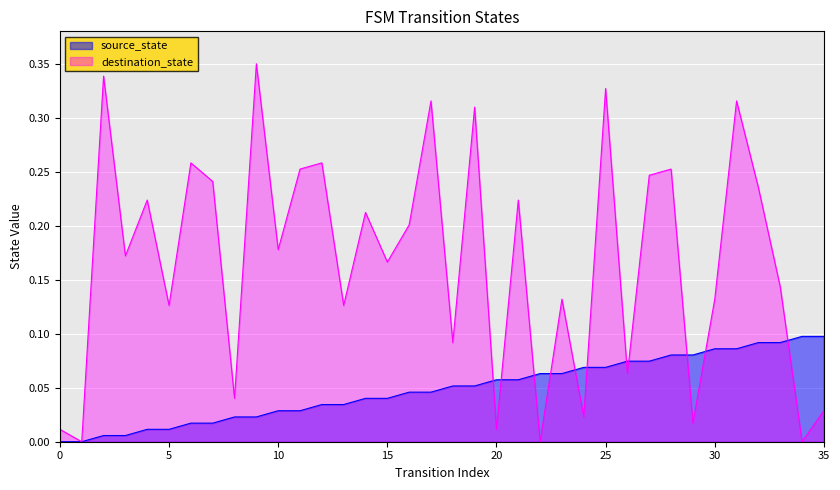

Between 1 and 28, which is larger?

28